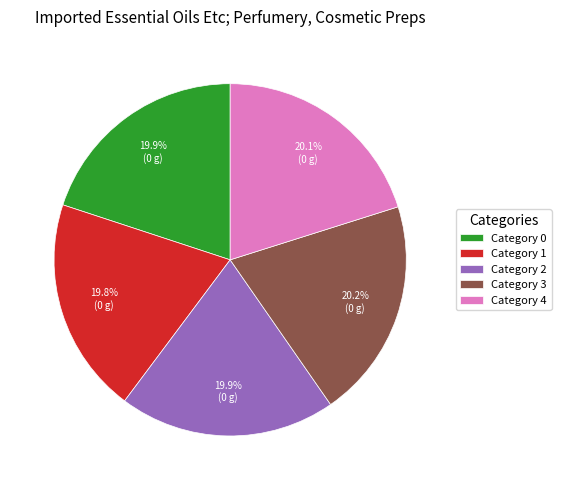

Is there any slice that represents more than half of the pie?

No